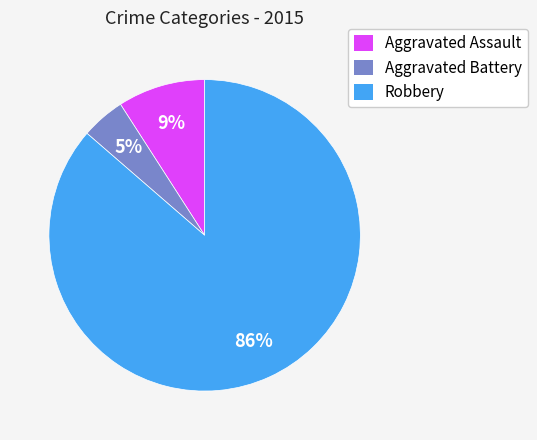

What is the smallest slice in the pie chart?

Aggravated Battery